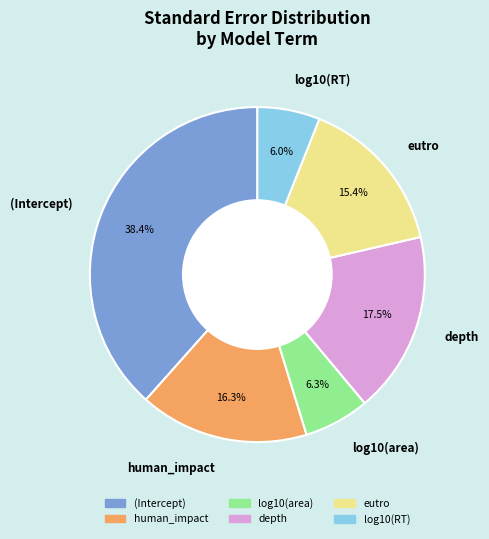

Combined, what portion of the pie is depth and human_impact?

33.8%